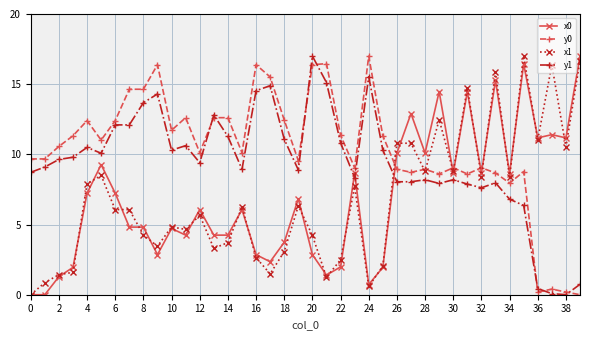

What is the value of the x0 point at the 27th from the left?

10.1